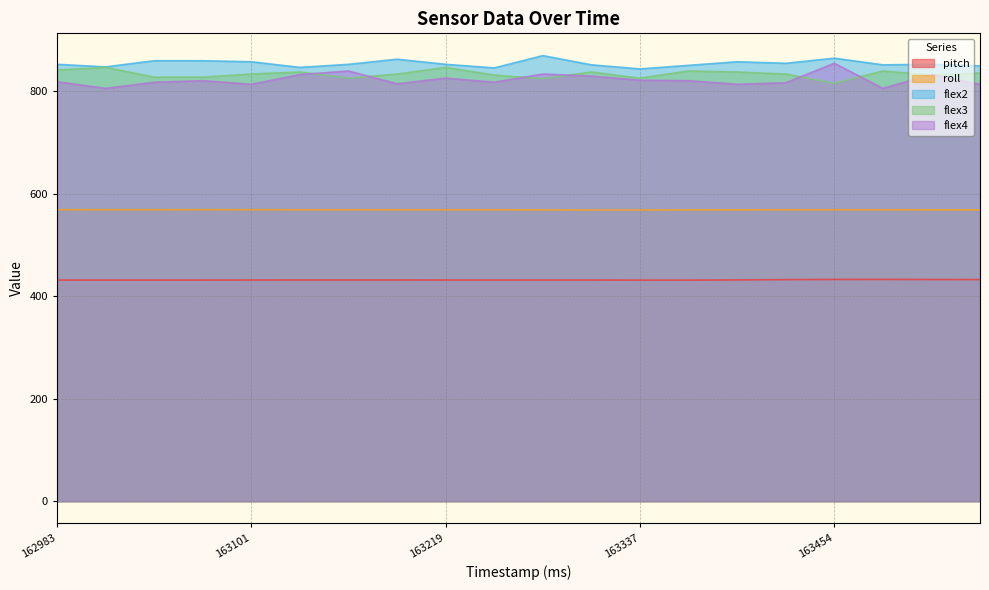

What is the value of the flex3 point at the 14th from the left?

840.0